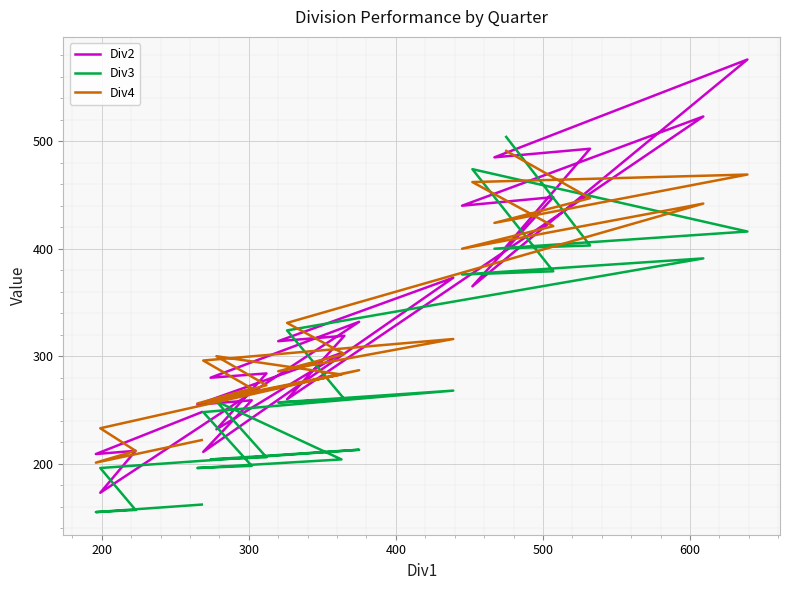

What is the difference between the maximum and minimum values in the Div2 series?

403